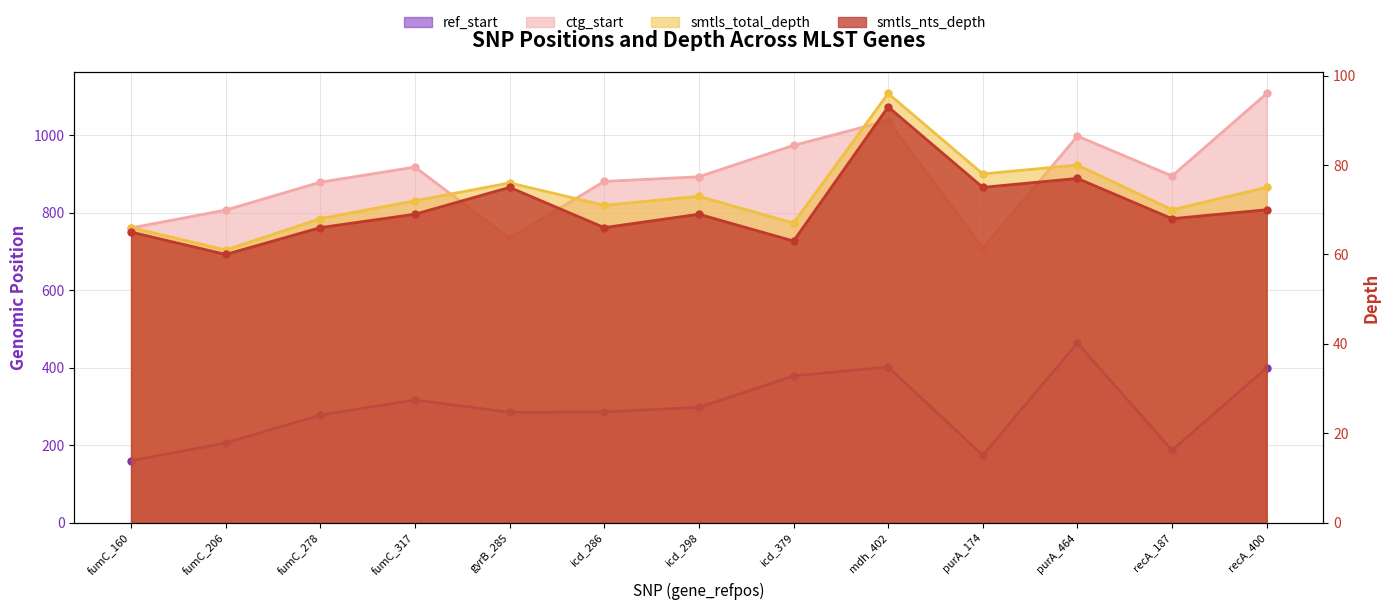

What is the spread (max minus min) of values at purA_464?

921